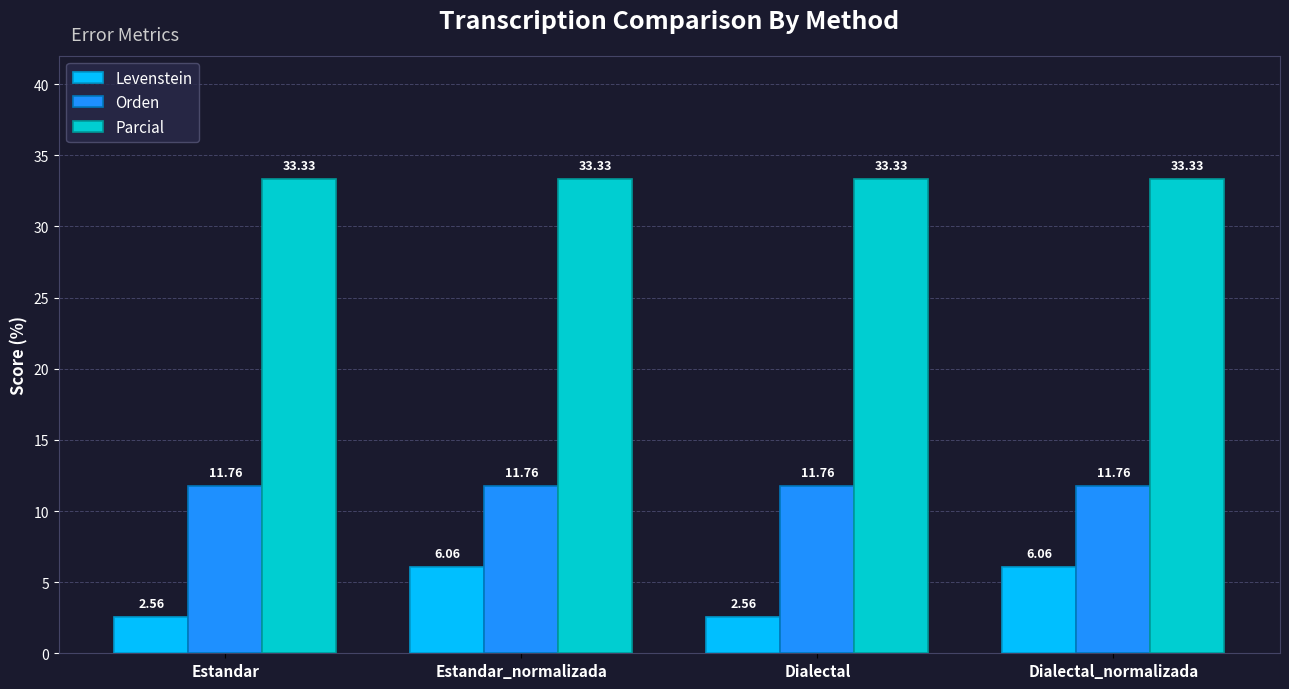

What is the sum of all Levenstein values?

17.2